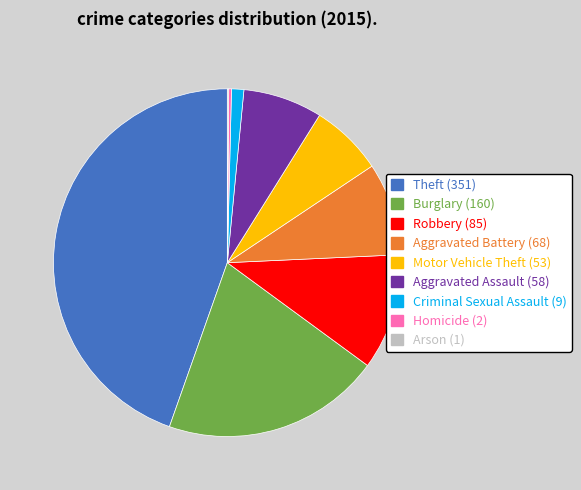

Which slice is the largest?

Theft